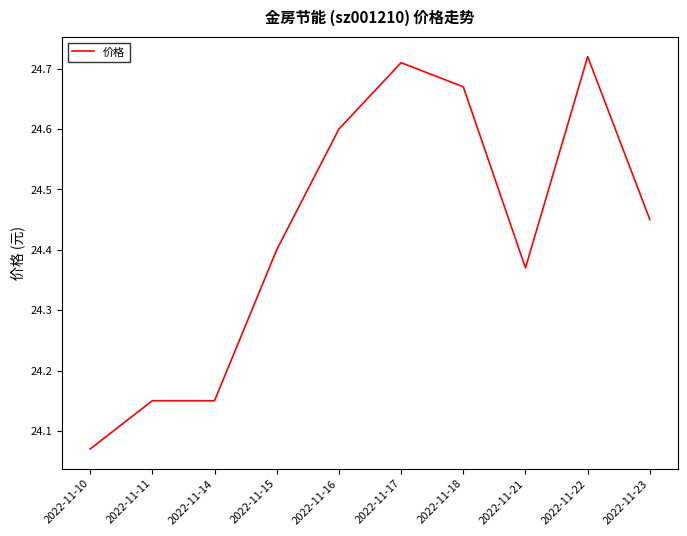

Between 2022-11-18 and 2022-11-15, which is larger?

2022-11-18